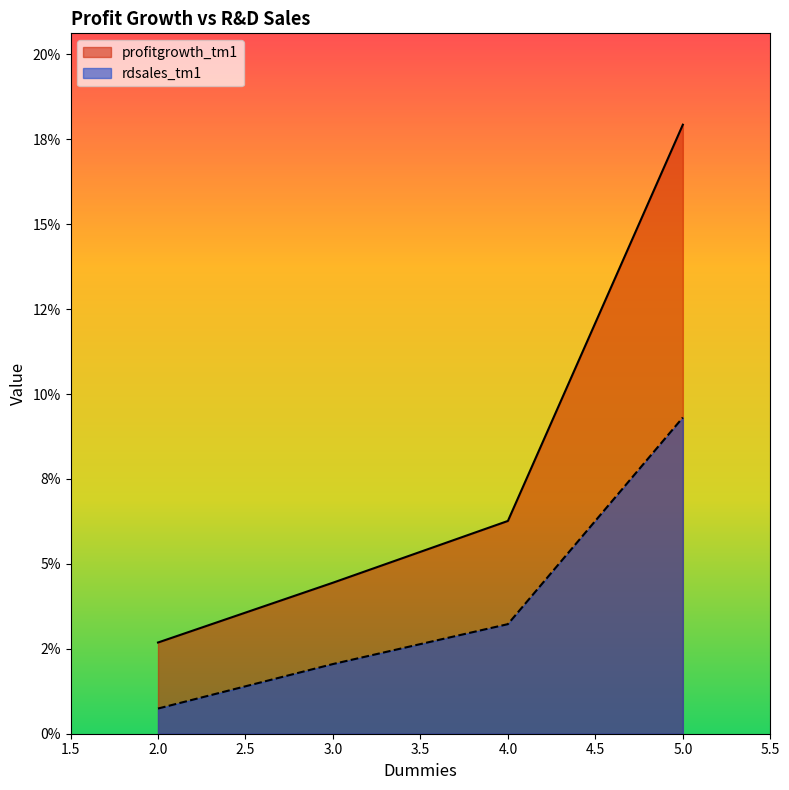

Rank the categories by rdsales_tm1 value from lowest to highest.

2.0, 3.0, 4.0, 5.0